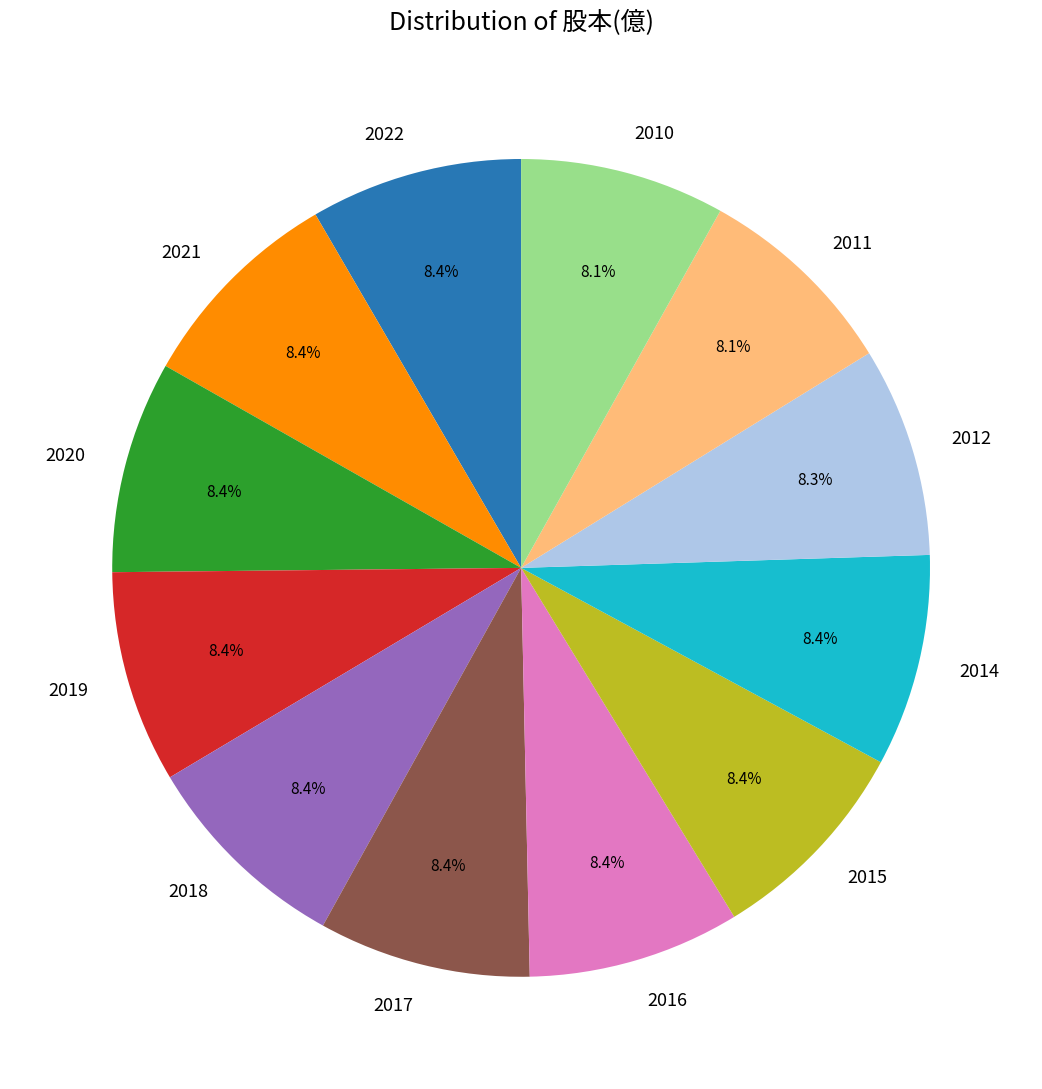

Is 2010 the majority of the pie?

No